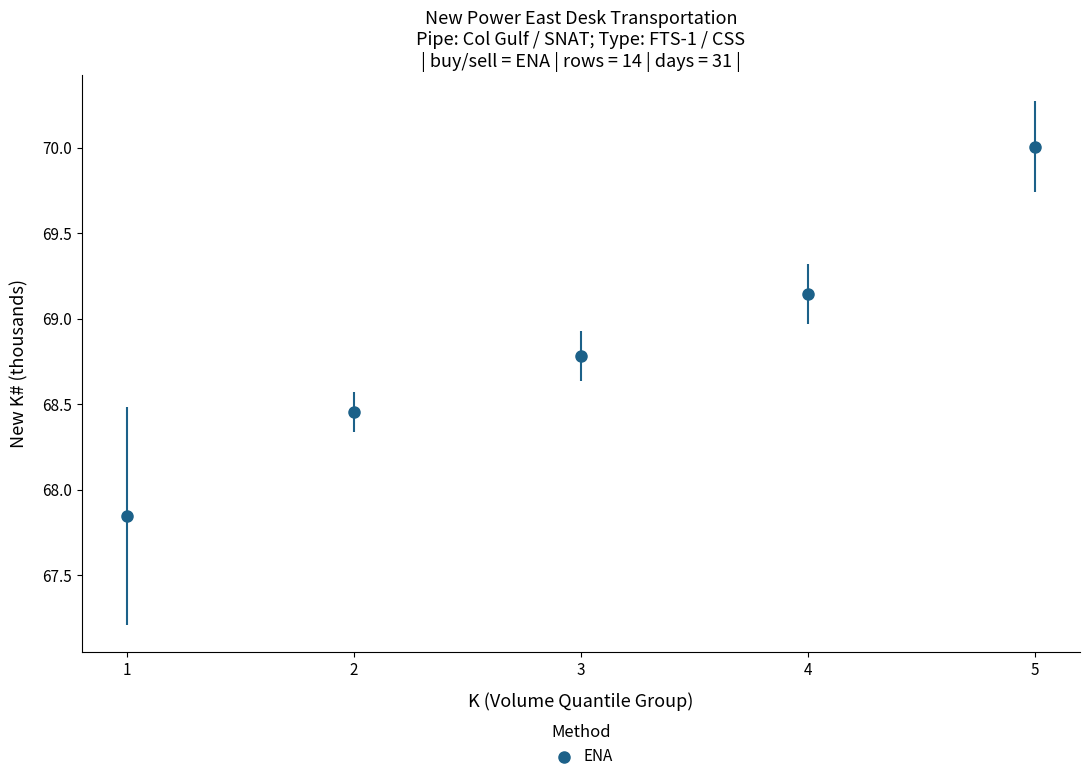

What is the average X value?

3.0